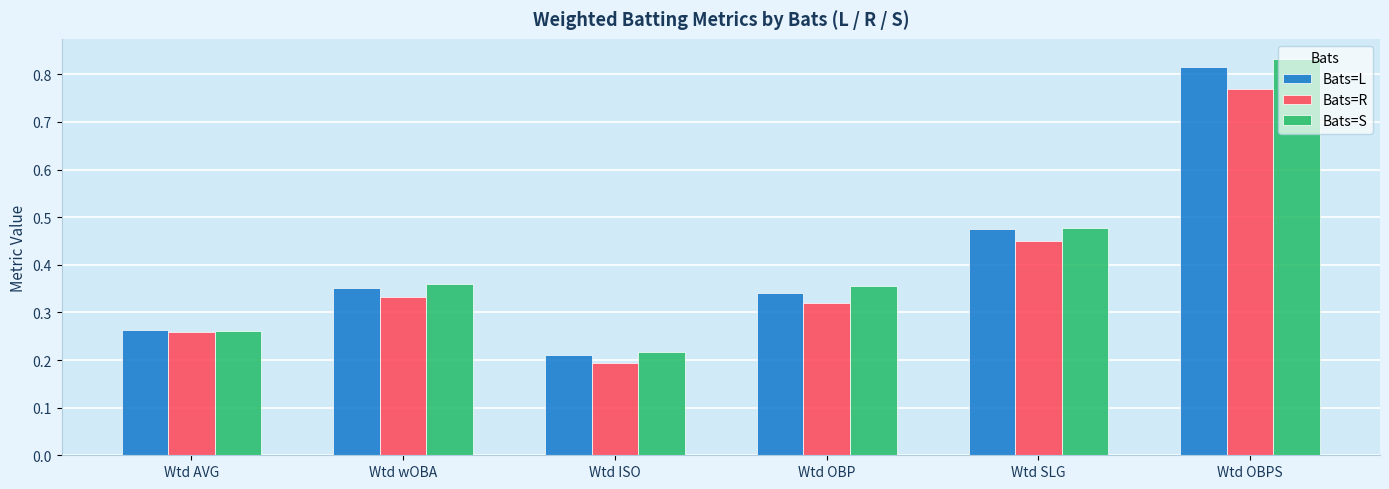

Which series has the largest range (max minus min)?

Bats=S